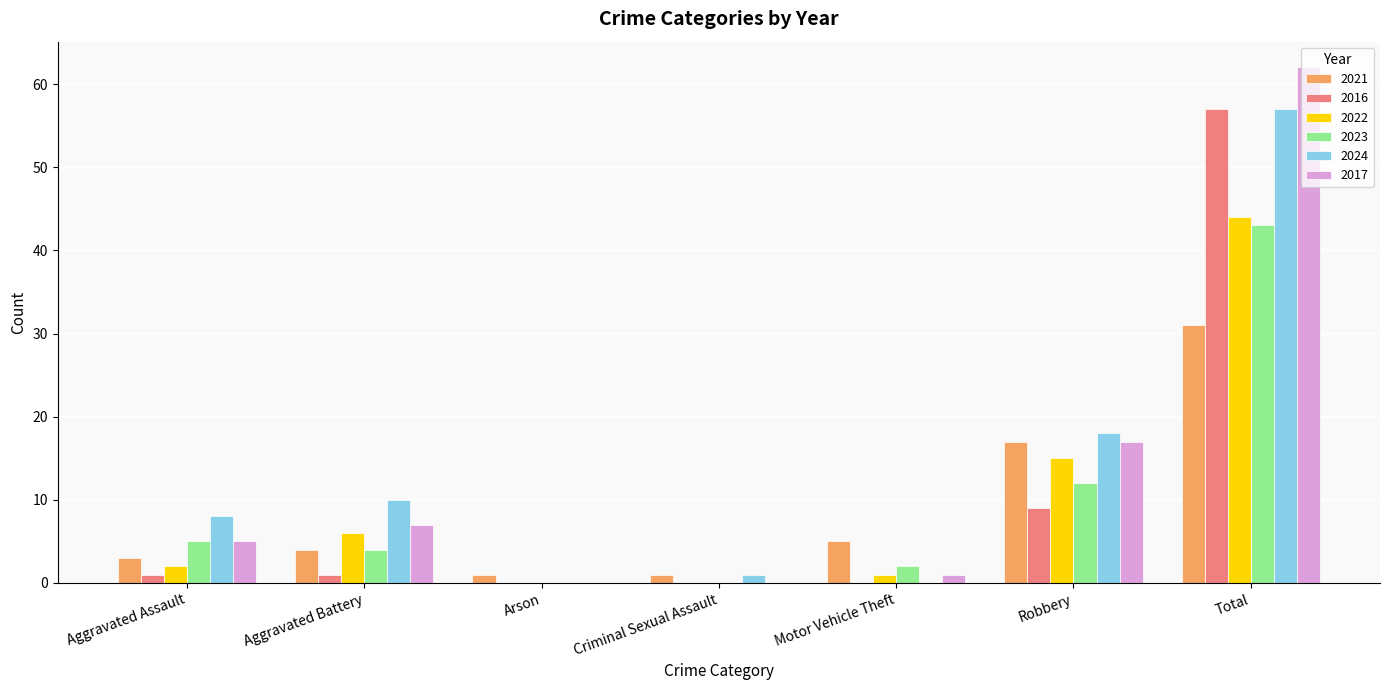

What is the approximate value of 2023 at Total?

43